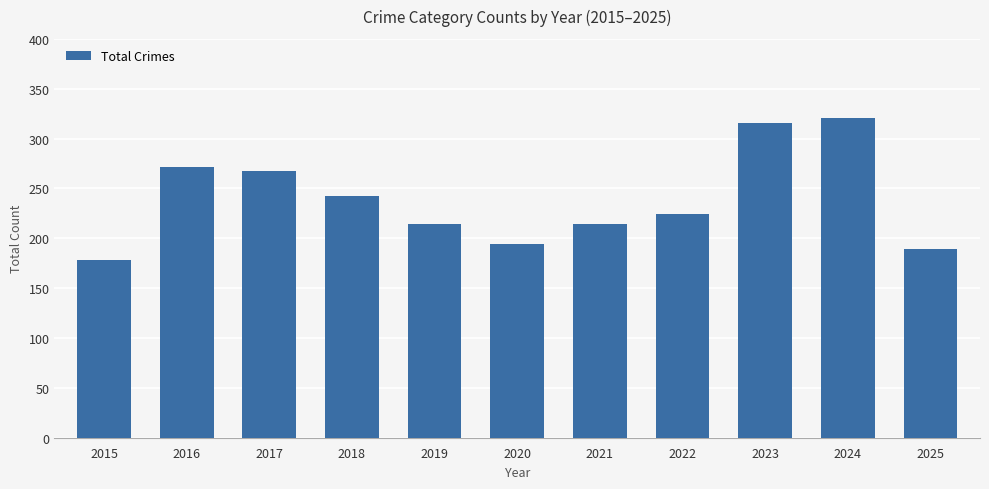

Count the number of data series in this chart.

1